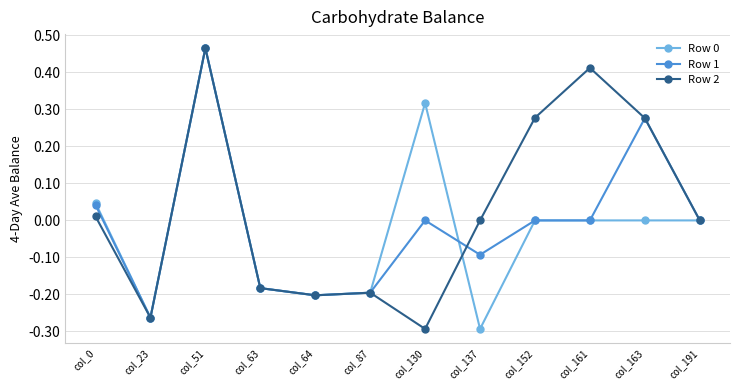

What is the spread (max minus min) of values at col_130?

0.6